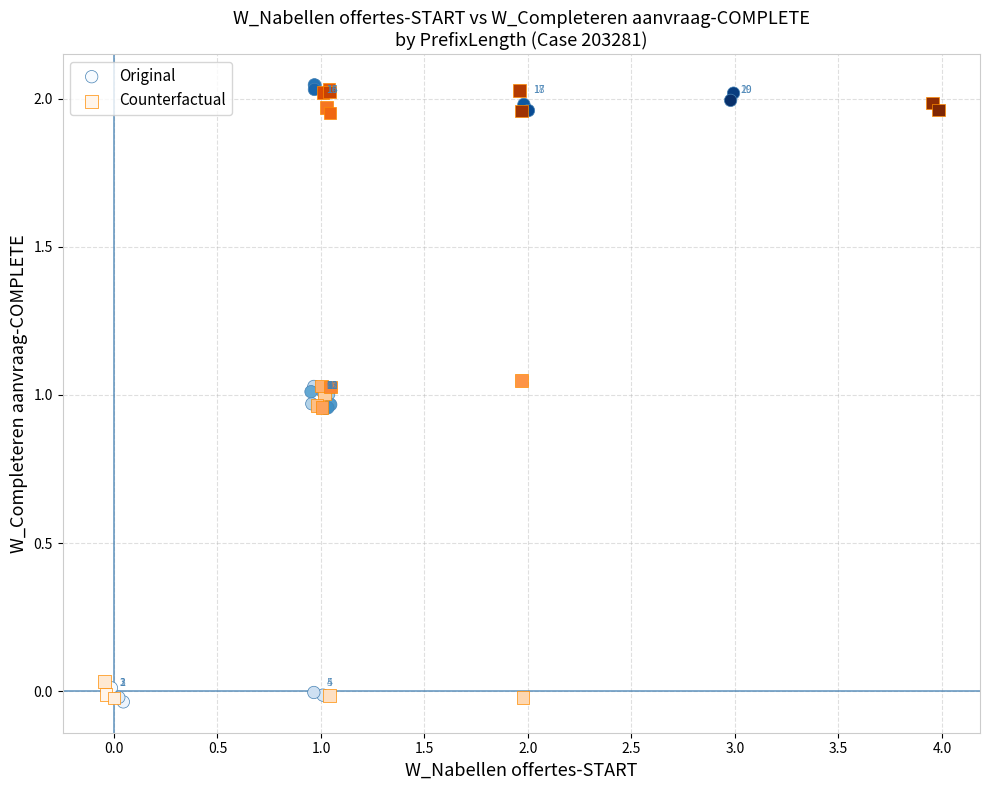

Which series has the widest spread of Y values?

Original